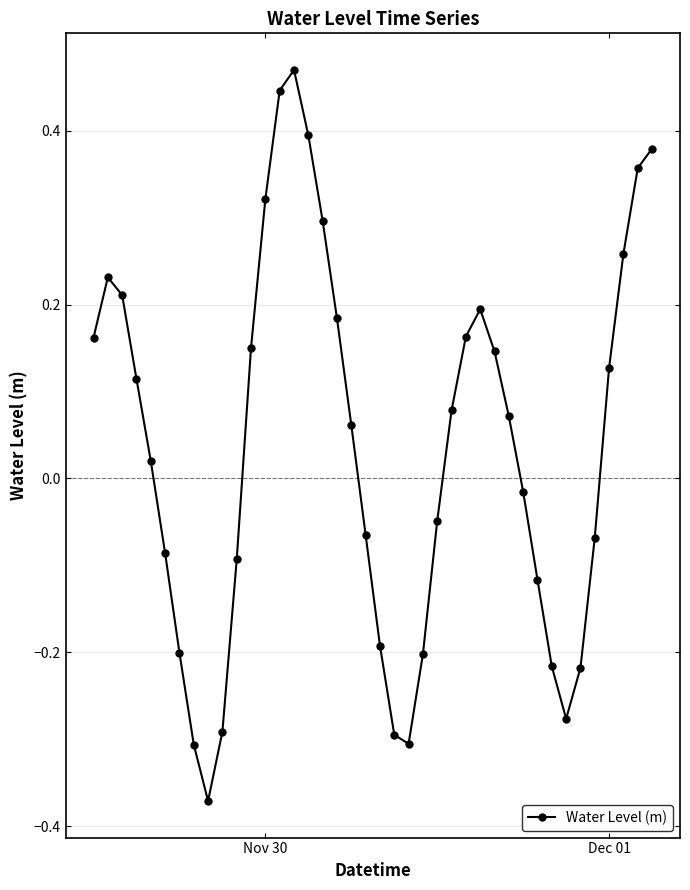

How many interior local valleys (lower than both neighbors) does the data have?

3